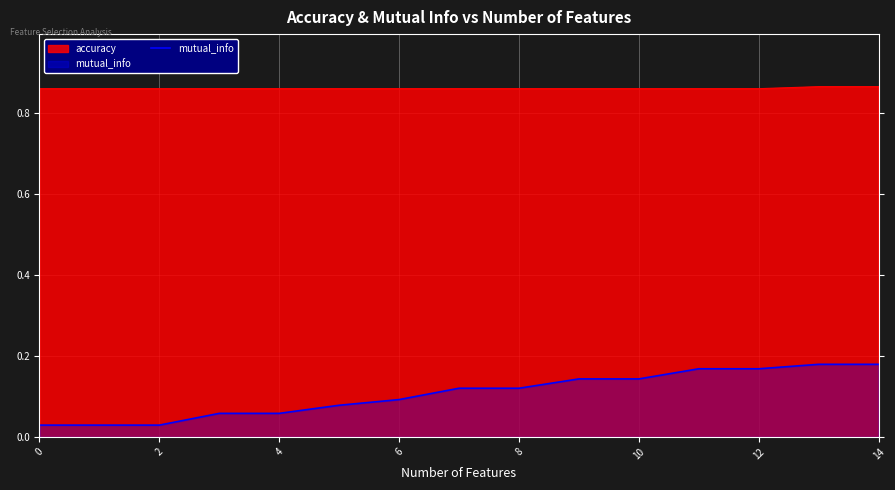

List the series in order of their peak value, highest first.

accuracy, mutual_info